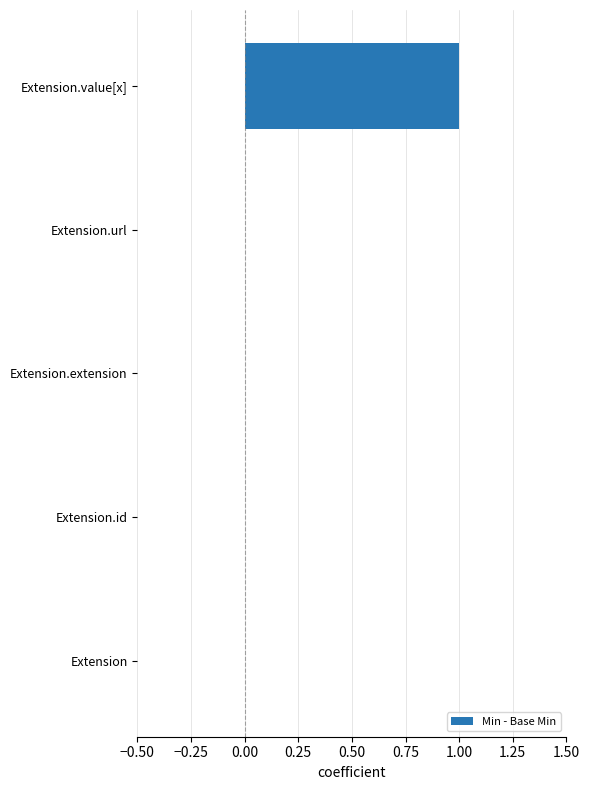

Is it true that the value at Extension is 1?

False